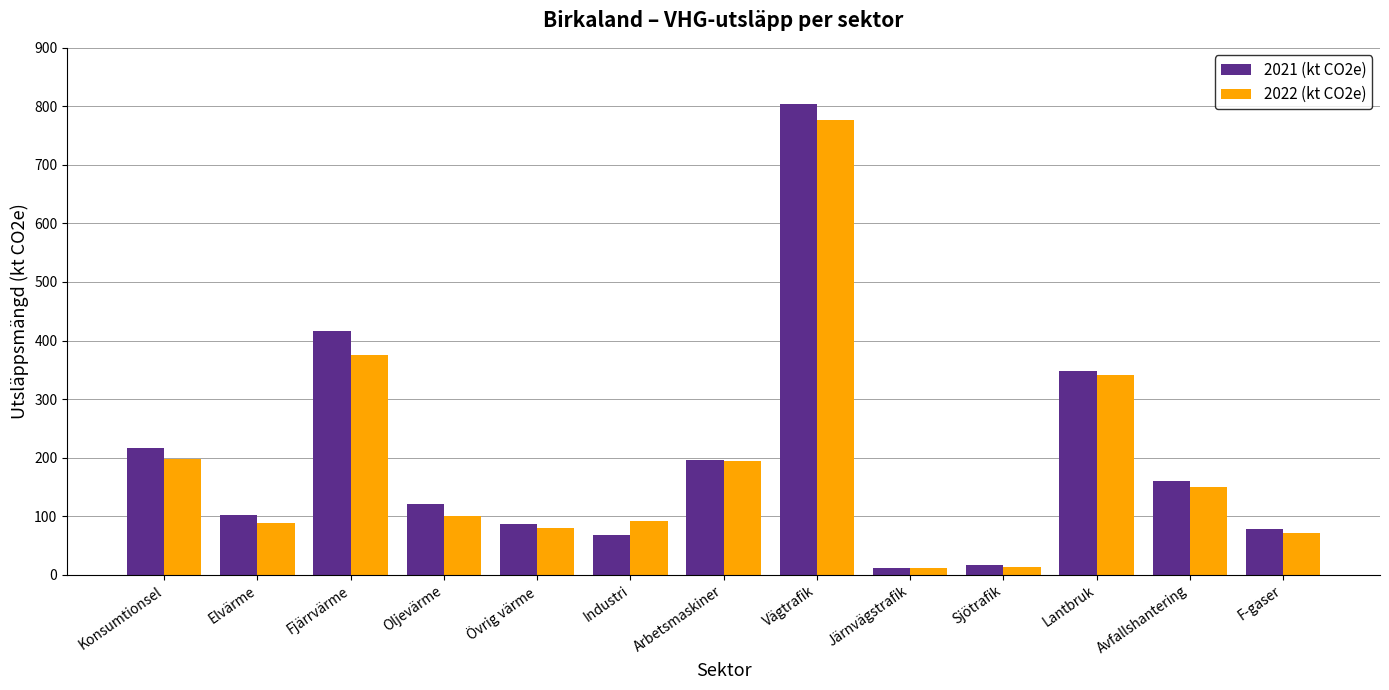

The value of 2022 (kt CO2e) at Fjärrvärme is 375.1. True or false?

True